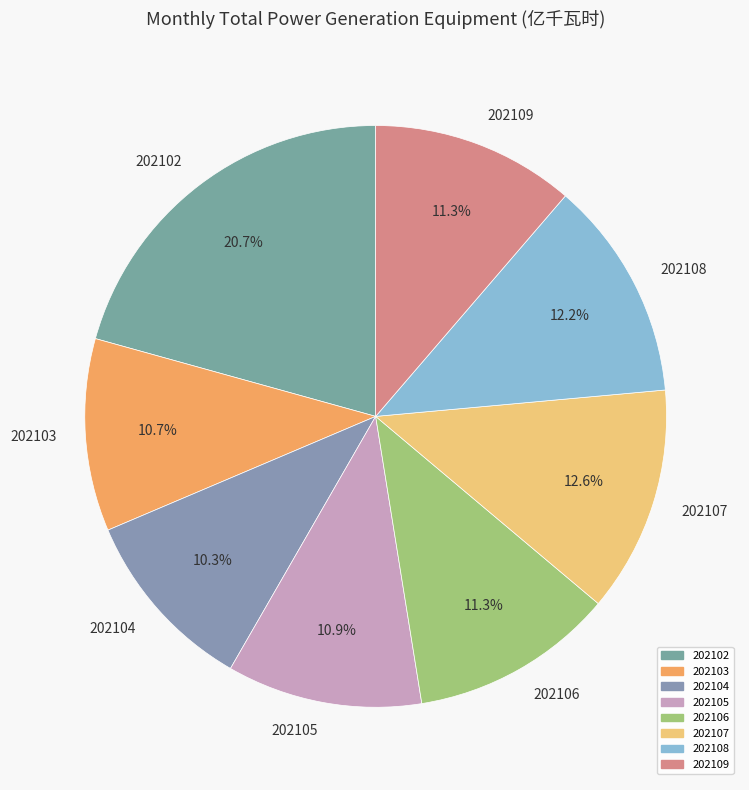

Is there a majority slice in this chart?

No